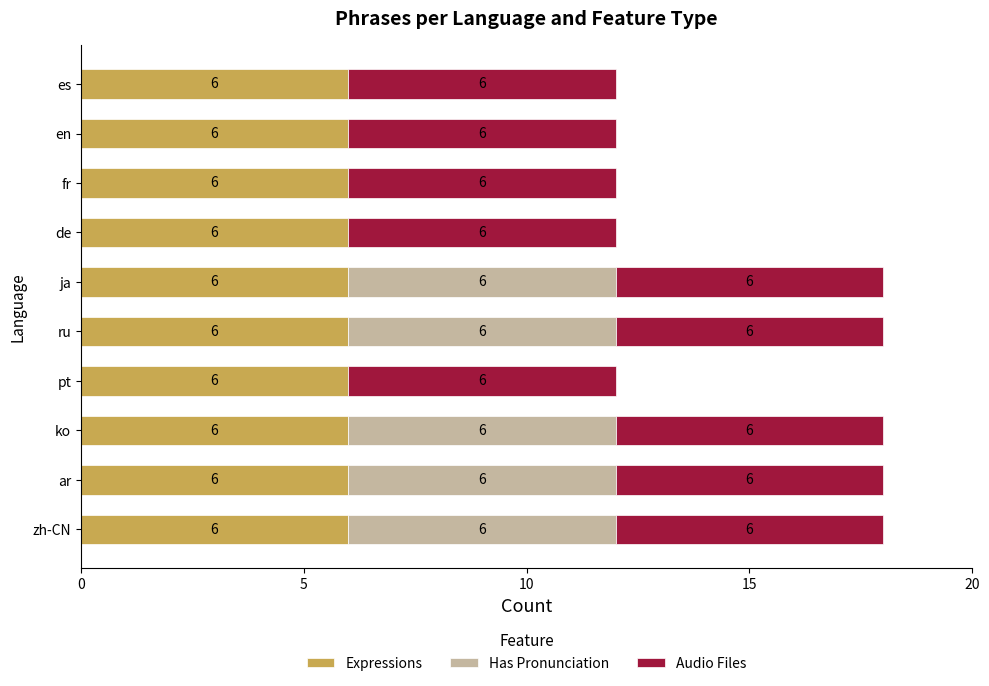

How many distinct data groups are displayed?

3